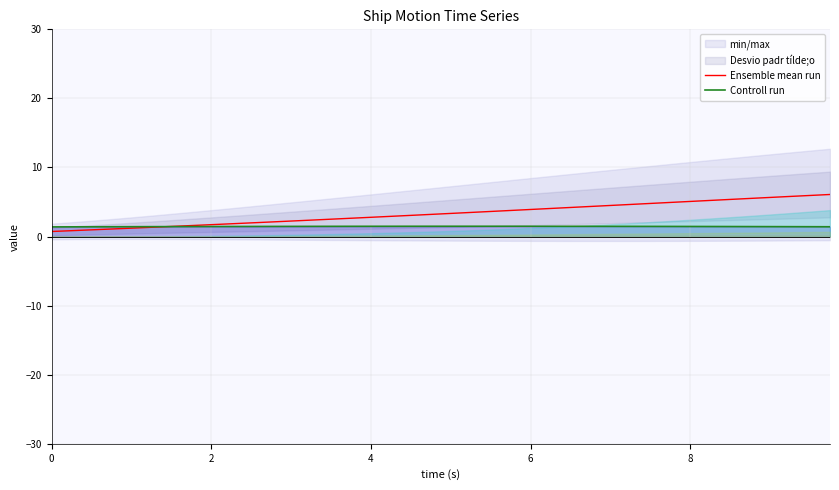

Reading left to right, transcribe all the data shown in this chart.

Ensemble mean run: 0.7	0.9	1.0	1.1	1.2	1.3	1.5	1.6	1.7	1.9	2.0	2.1	2.2	2.4	2.5	2.7	2.8	2.9	3.1	3.2	3.4	3.5	3.6	3.8	3.9	4.1	4.2	4.4	4.5	4.6	4.8	4.9	5.1	5.2	5.4	5.5	5.7	5.8	6.0	6.1
Controll run: 1.4	1.4	1.4	1.4	1.4	1.4	1.4	1.4	1.5	1.5	1.5	1.5	1.5	1.5	1.5	1.5	1.5	1.5	1.5	1.5	1.5	1.5	1.5	1.5	1.5	1.5	1.5	1.5	1.5	1.5	1.5	1.5	1.5	1.5	1.5	1.4	1.4	1.4	1.4	1.4